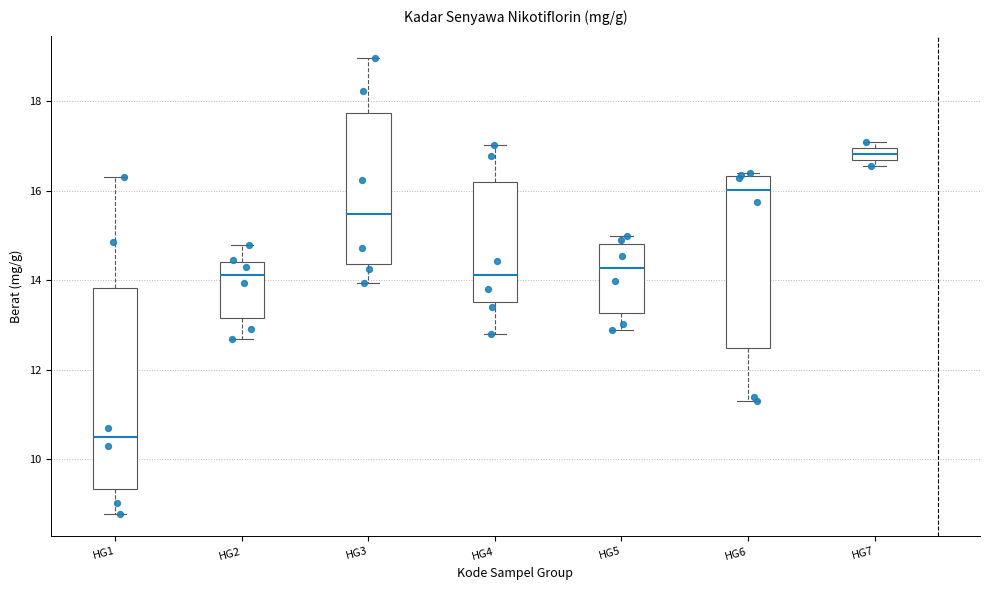

Which box's median line is the highest?

HG7